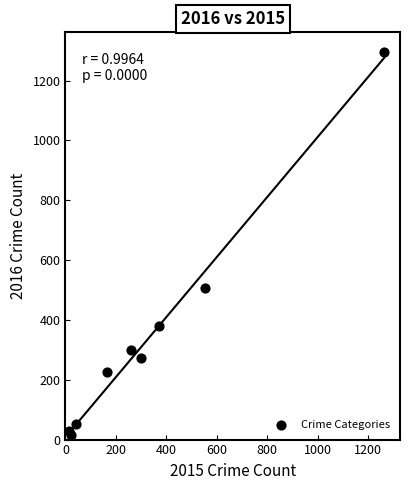

What is the range of X values (max minus min)?

1250